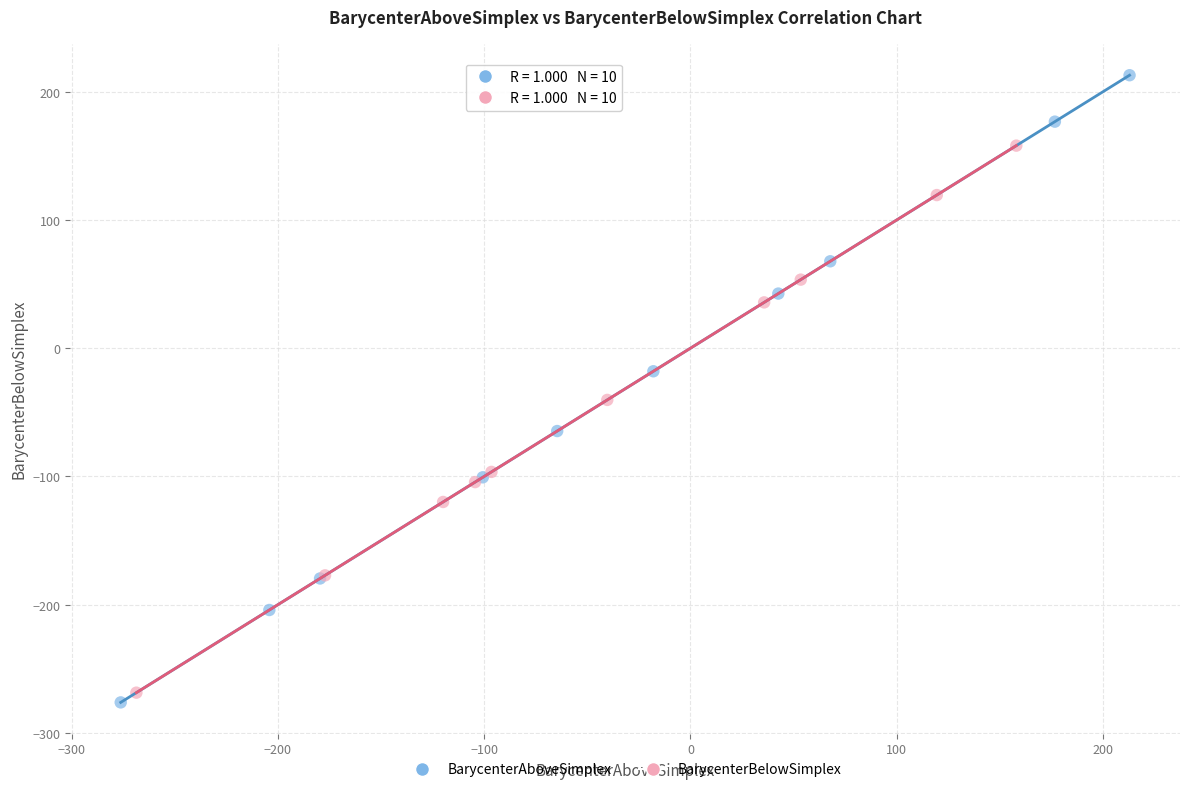

Which series has the largest Y range (max minus min)?

BarycenterAboveSimplex